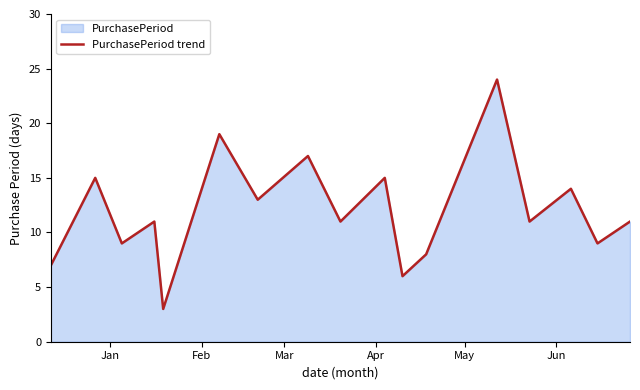

What is the maximum value shown in the chart?

24